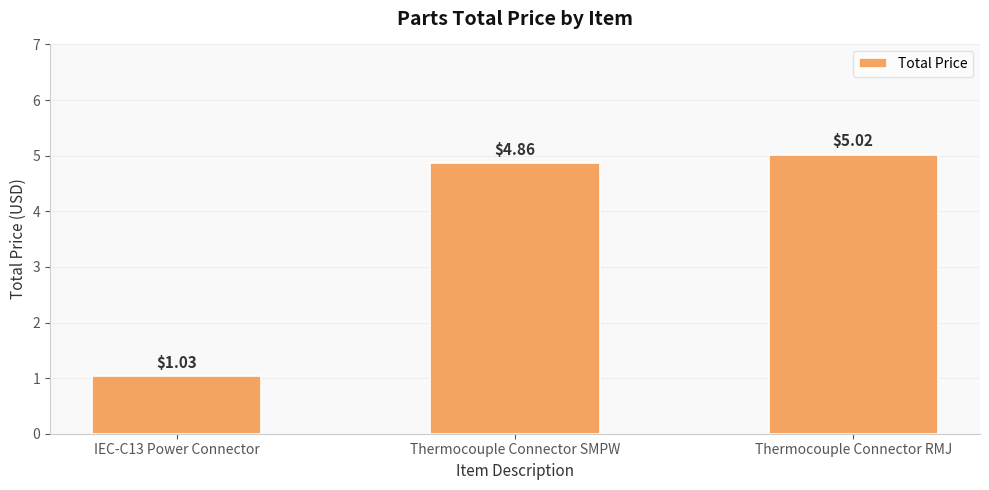

At which category does the chart reach its minimum across all series?

IEC-C13 Power Connector